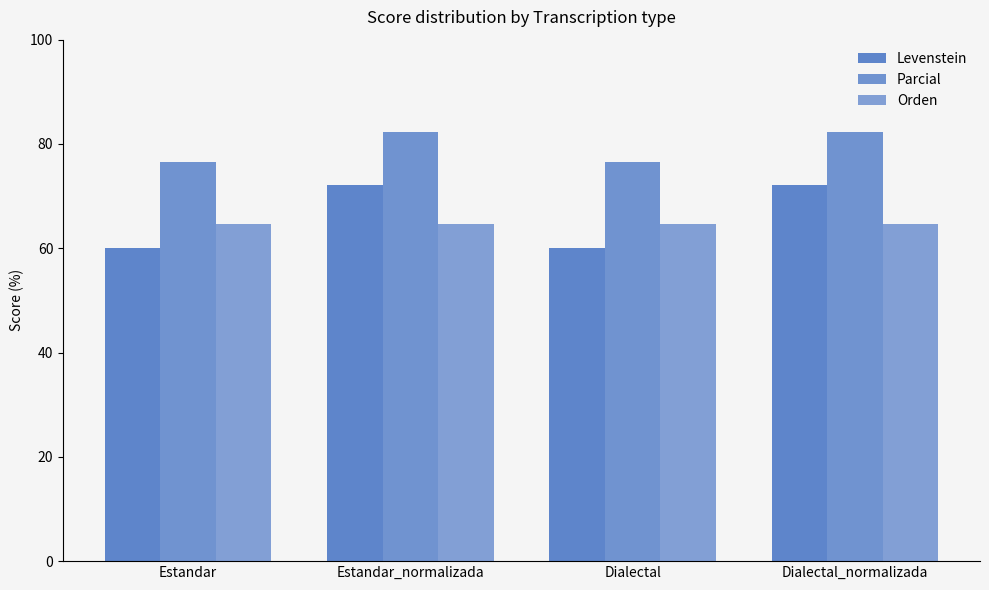

Which label corresponds to the smallest value in the chart?

Estandar